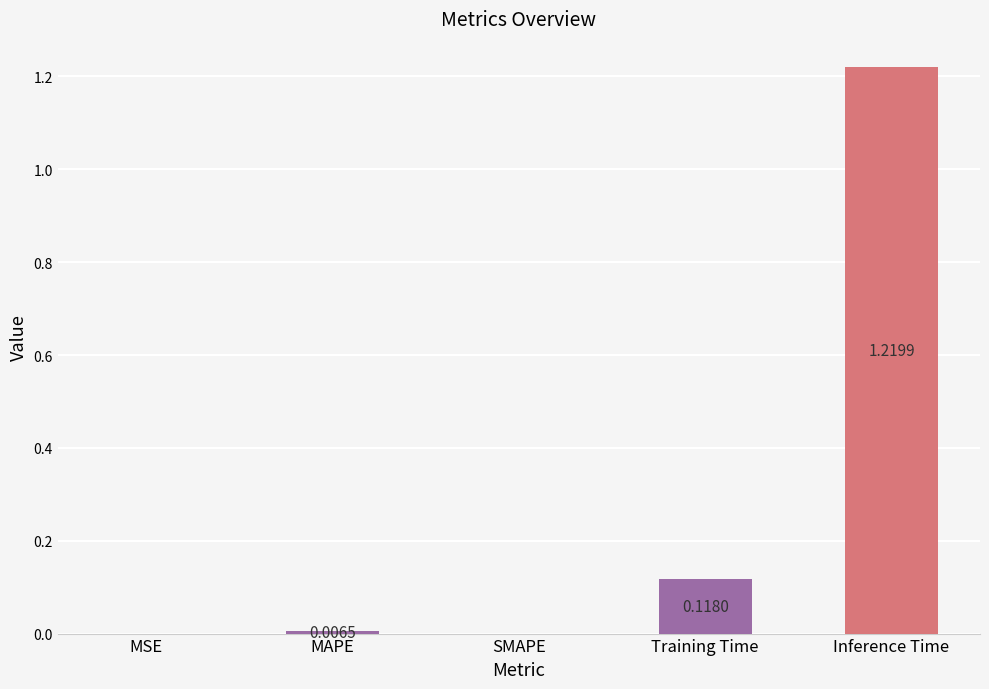

Which label corresponds to the largest value in the chart?

Inference Time